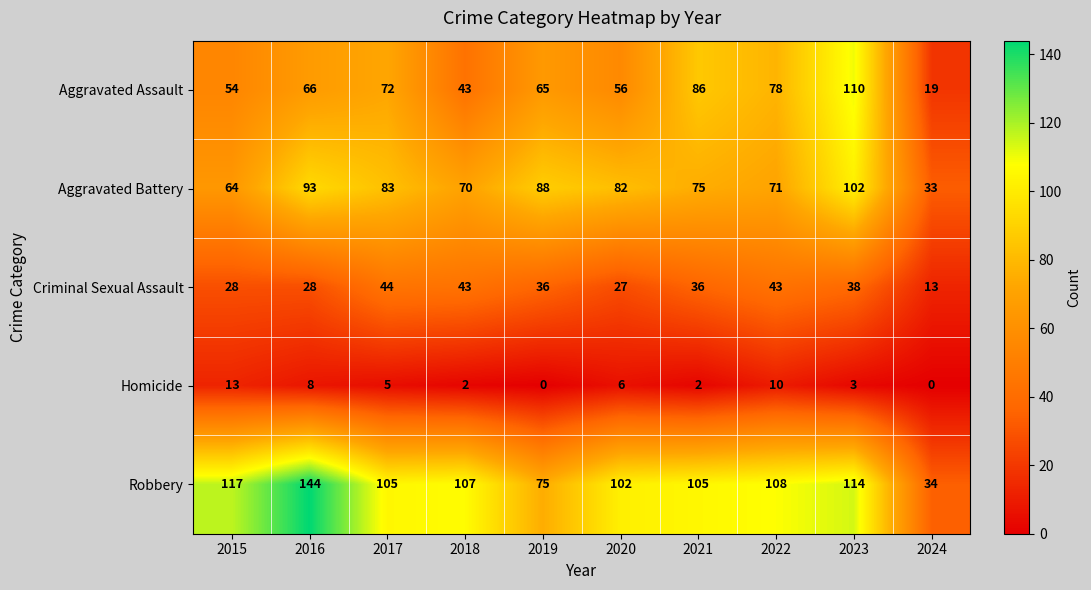

The value of Aggravated Battery at 2022 is 71. True or false?

True